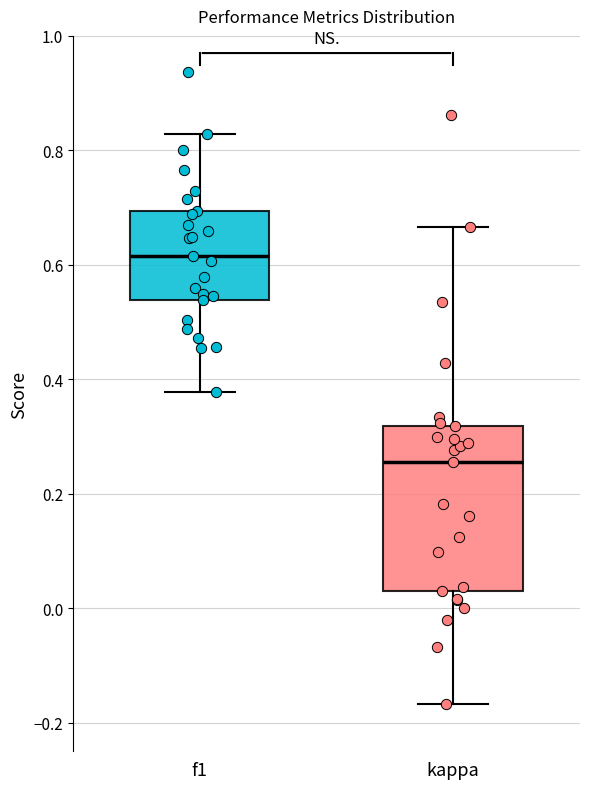

Reading left to right, transcribe this box plot: for each box, give where its median line is, the range the box spans, and where its two whiskers end, as read against the y-axis. The values are not printed on the chart, so give them approximately, as read against the axis.

f1: median 0.62, box 0.54 to 0.70, whiskers 0.38 to 0.82
kappa: median 0.26, box 0.02 to 0.32, whiskers -0.16 to 0.66